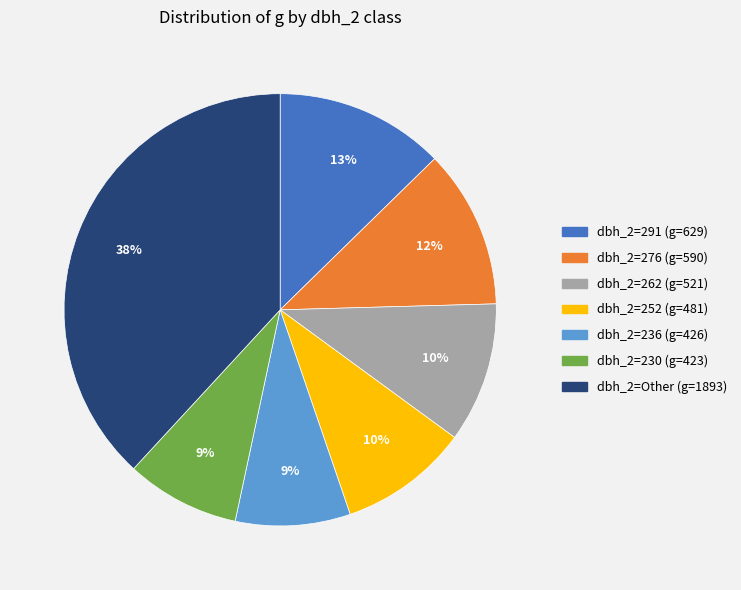

Is there a majority slice in this chart?

No